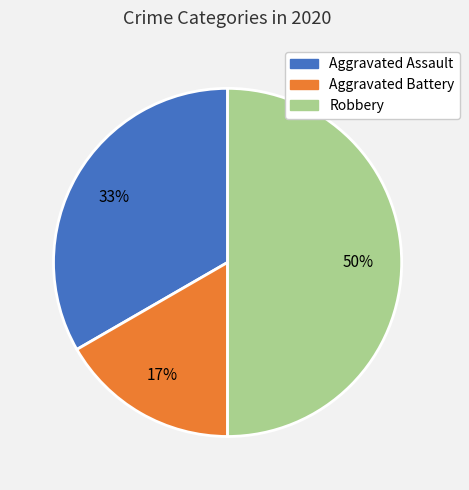

How many segments does this pie chart have?

3